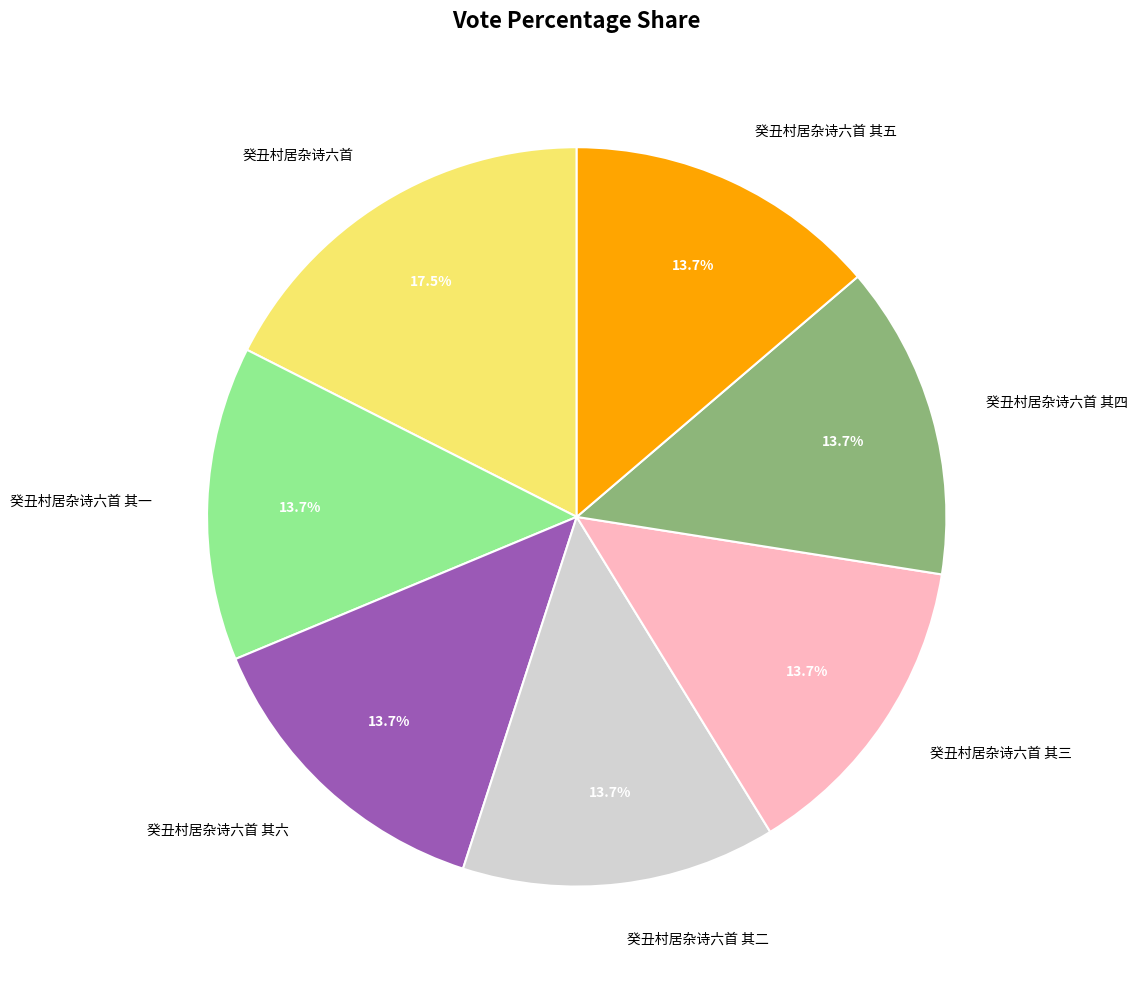

Count the number of slices in the pie.

7